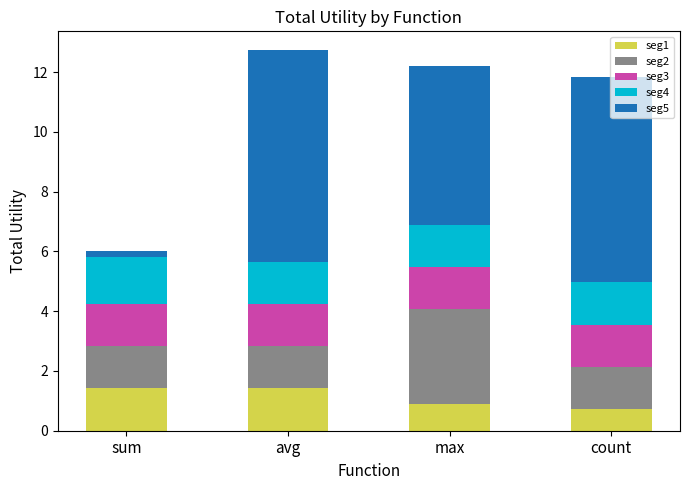

What is the maximum value for seg1?

1.4